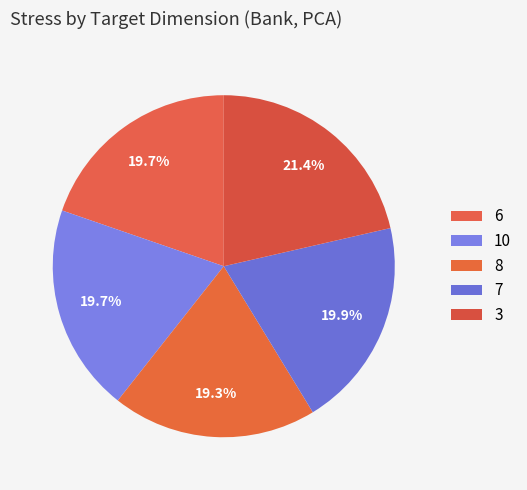

What percentage is the 10 slice, to the nearest percent?

20%